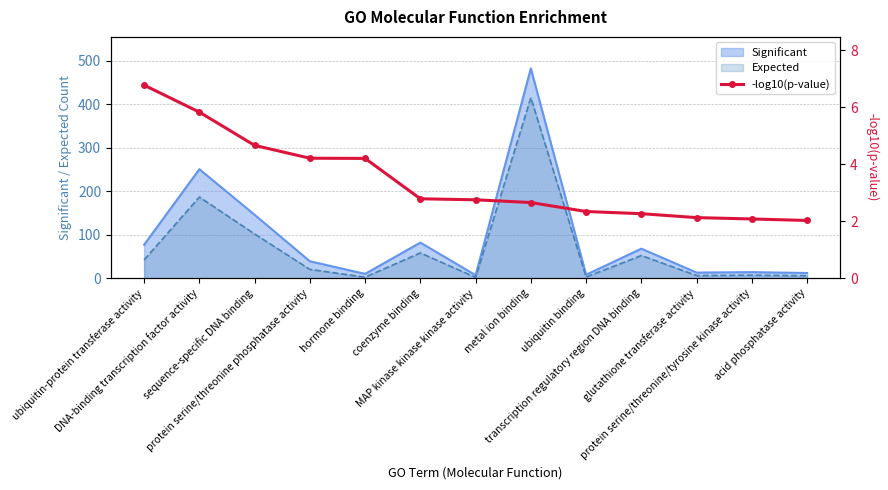

What is the difference between the second highest and minimum values?

3.8